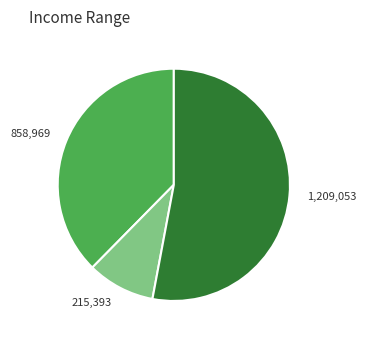

How many slices are in this pie chart?

3